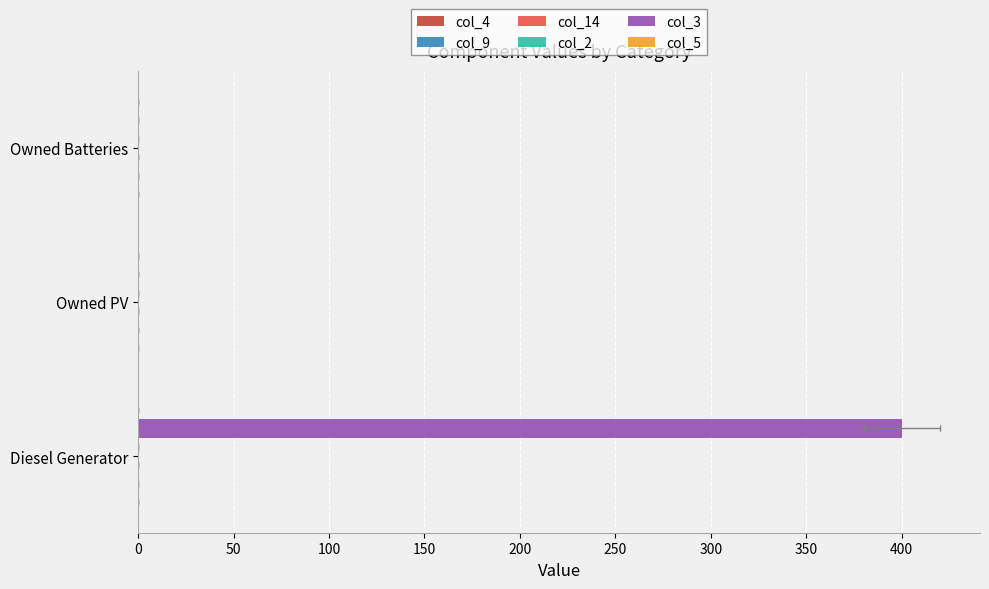

What are all the series names shown in the legend?

col_4, col_9, col_14, col_2, col_3, col_5